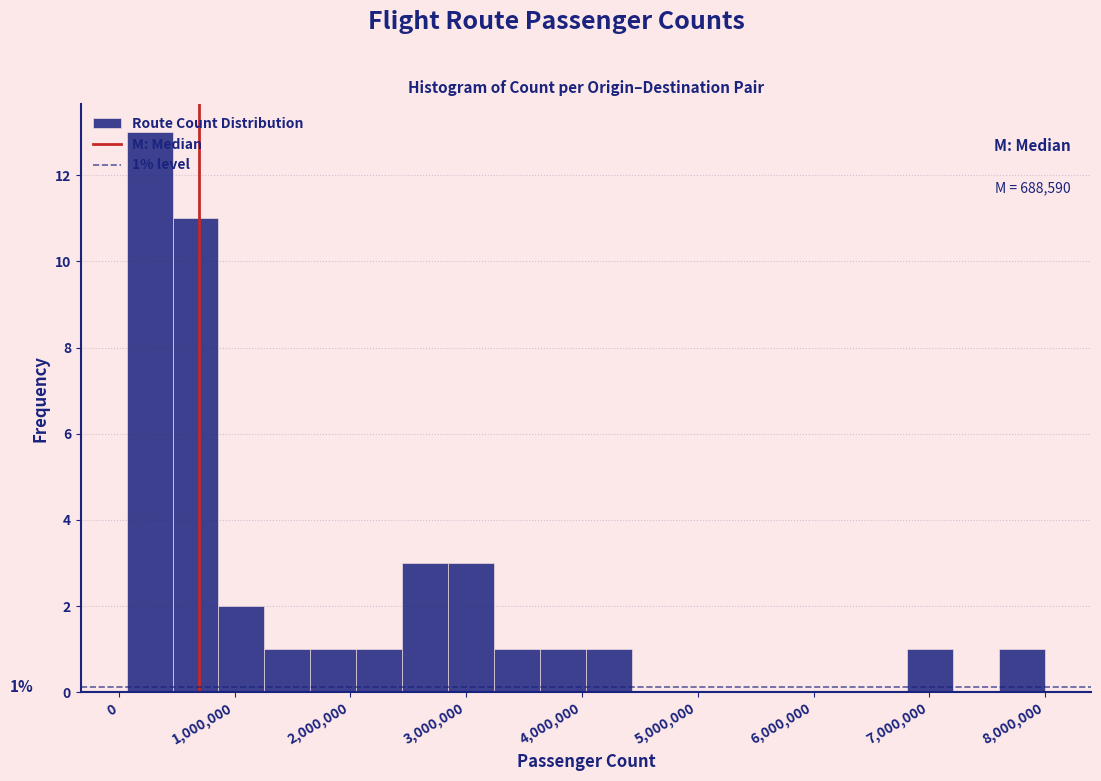

Read against the x-axis, roughly where is the centre of the tallest bar?

300000